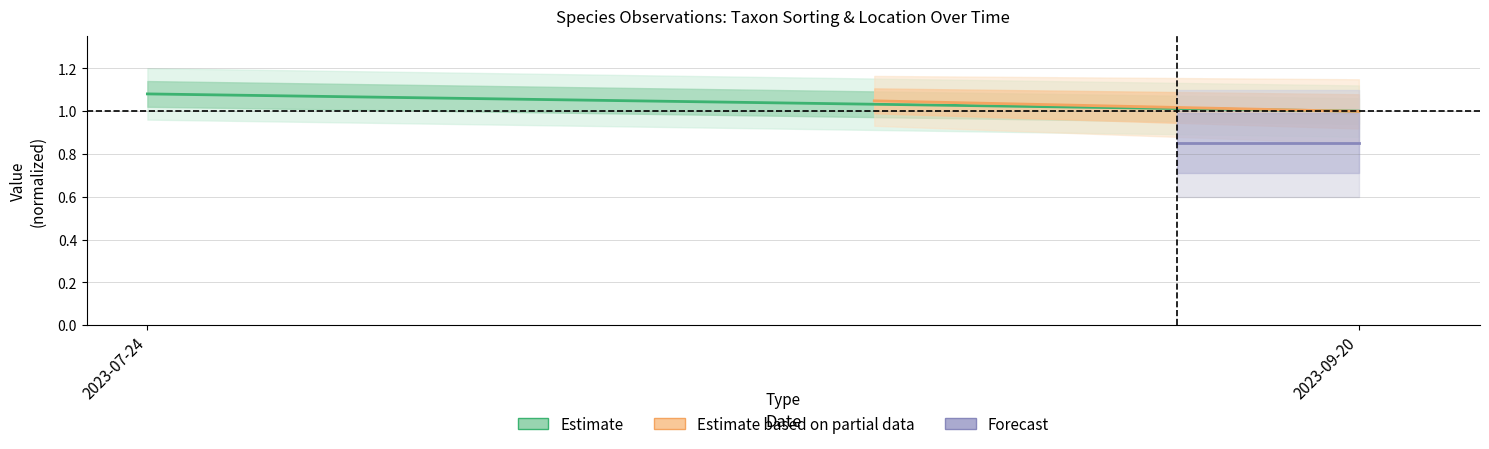

Does the chart have visible grid lines?

Yes